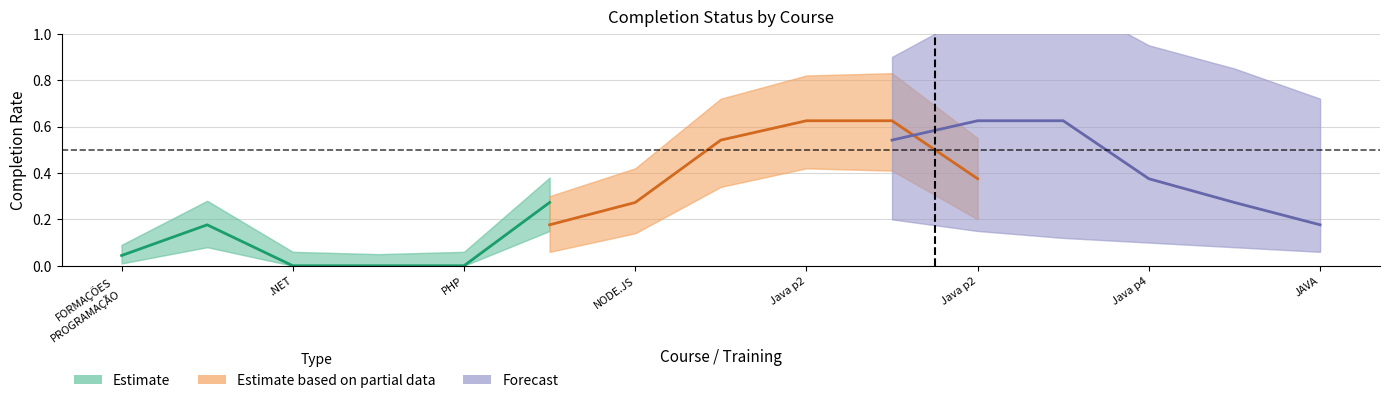

How many Estimate based on partial data values are between 0 and 1?

6